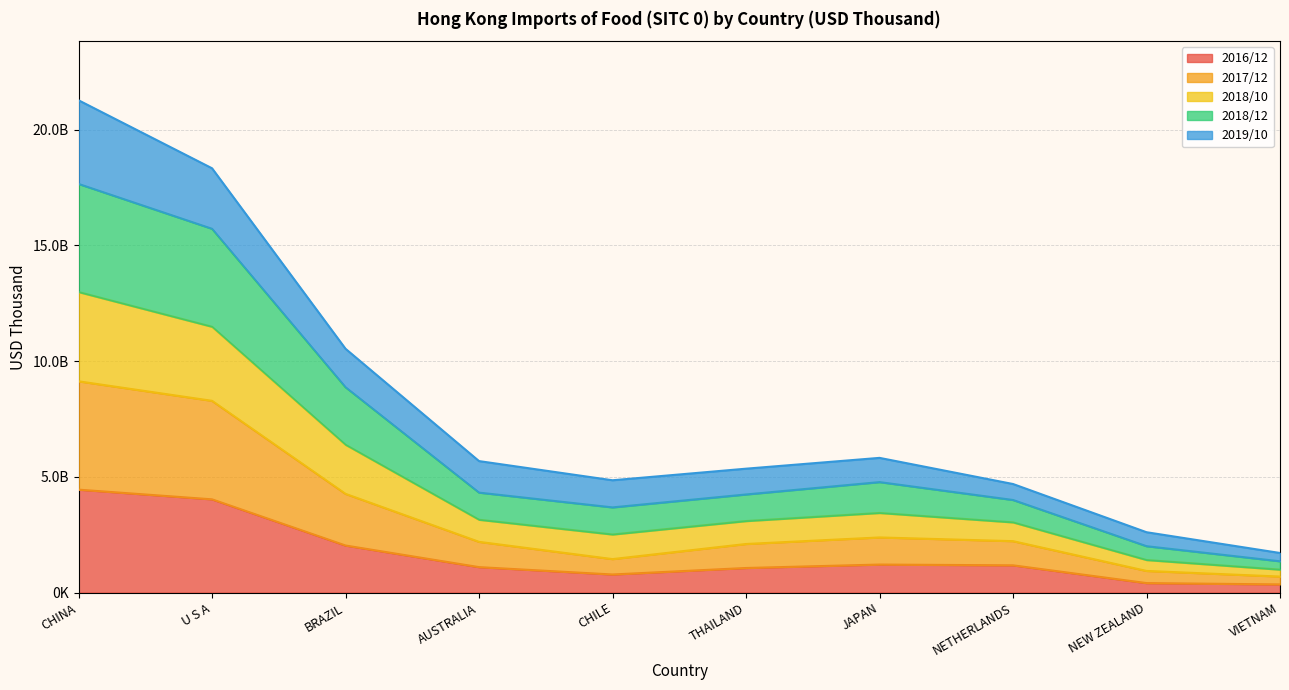

In 2016/12, how many points are higher than both neighbors (excluding endpoints)?

1